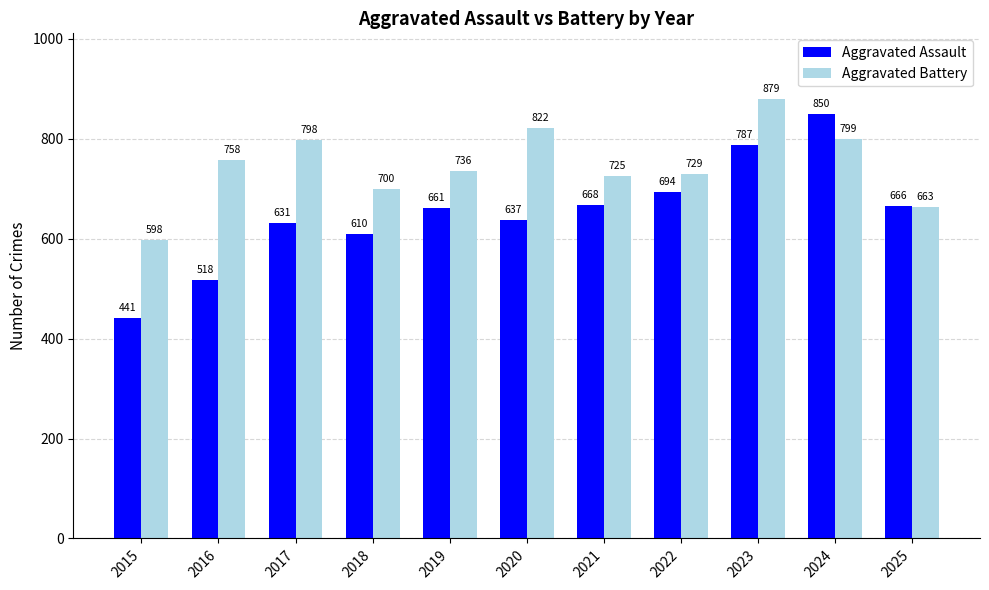

Which series changed the most between 2020 and 2021?

Aggravated Battery